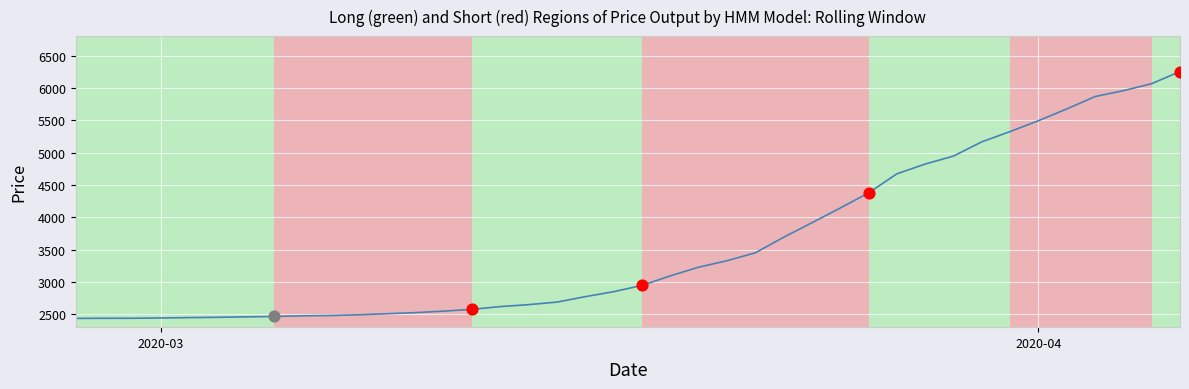

What is the minimum value shown in the chart?

2435.2